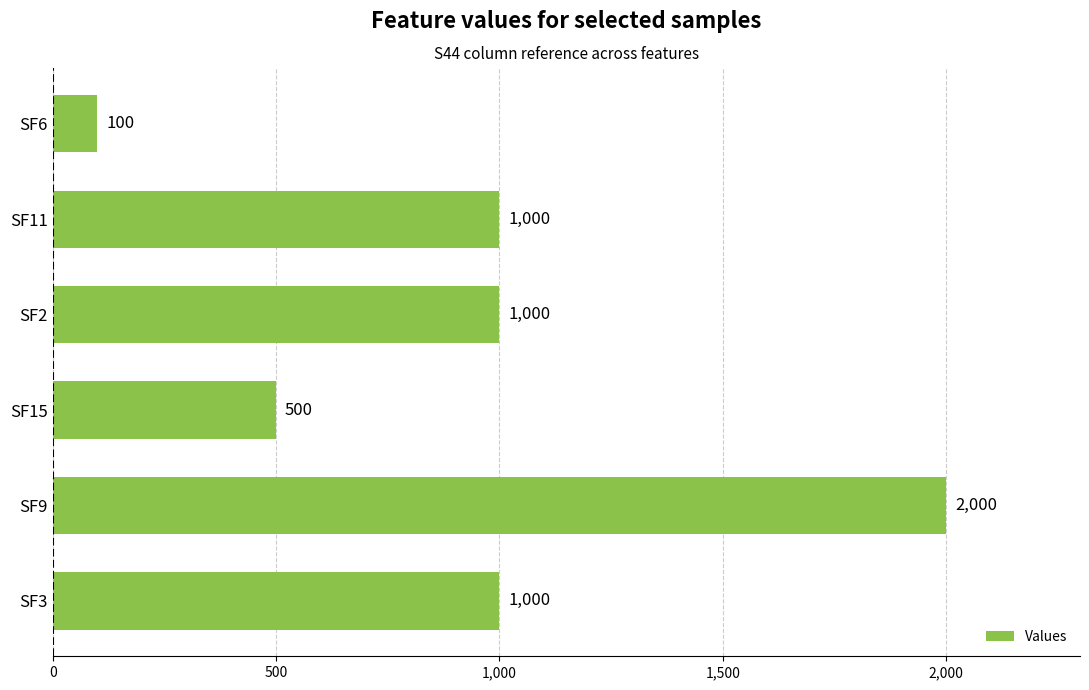

What is the maximum value shown in the chart?

2000